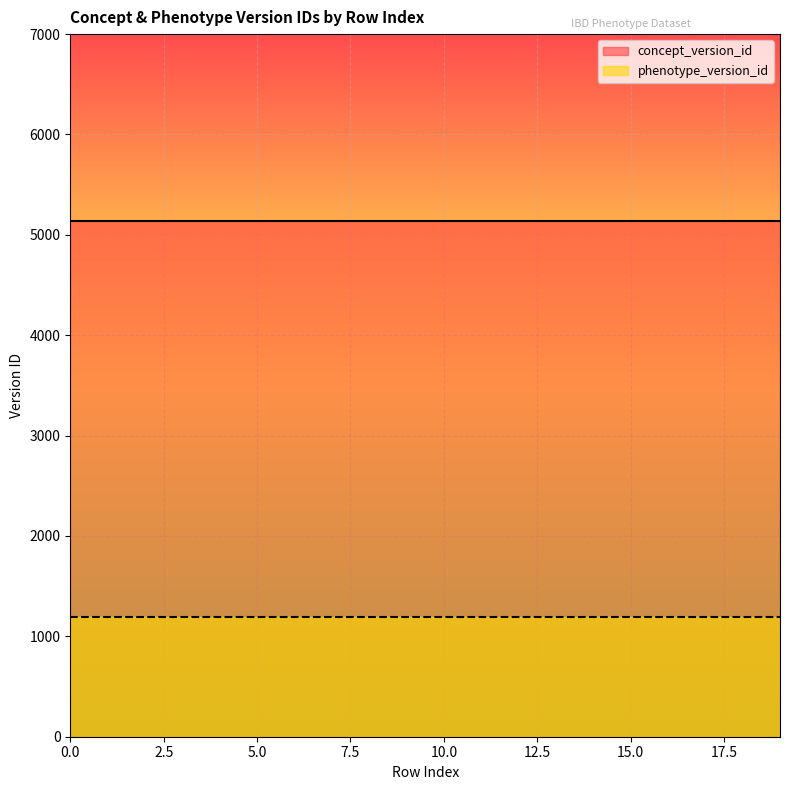

What is the value of the concept_version_id point at the 1st from the left?

5140